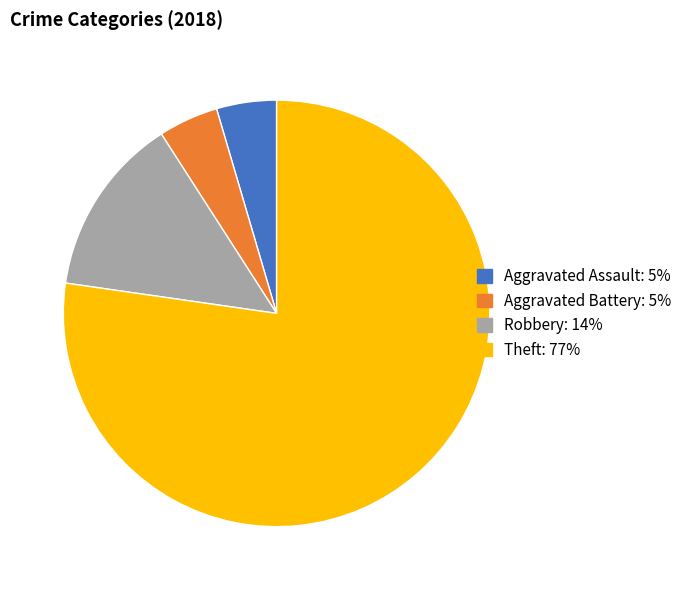

Is it true that Theft is 84% of the pie?

False